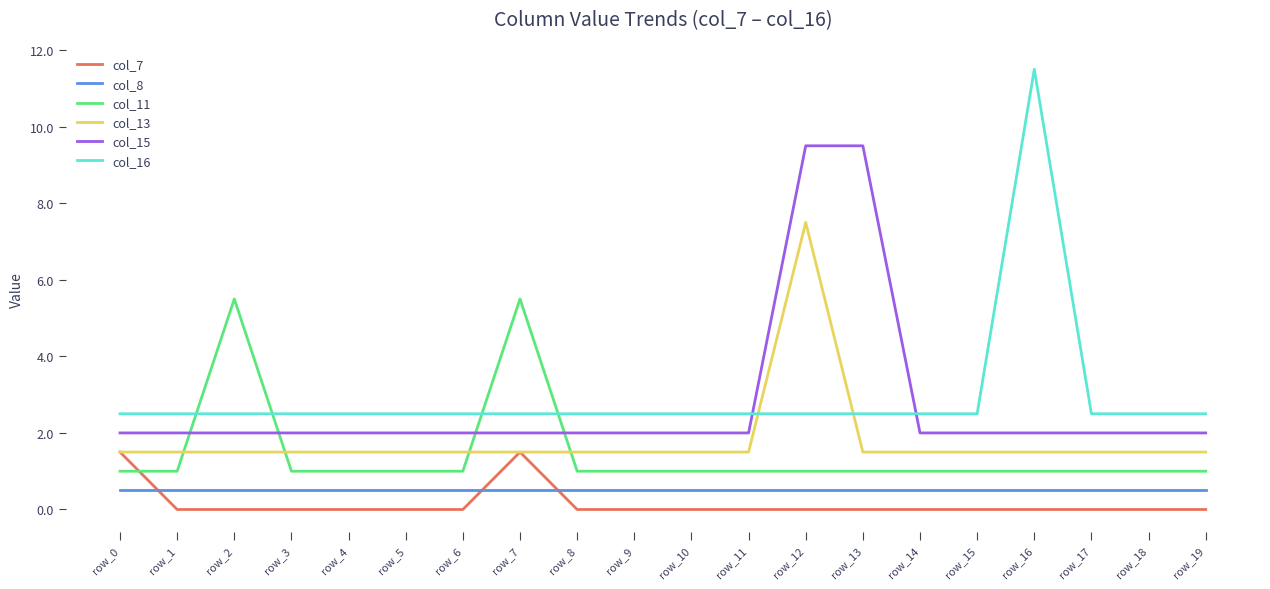

How many distinct data groups are displayed?

6